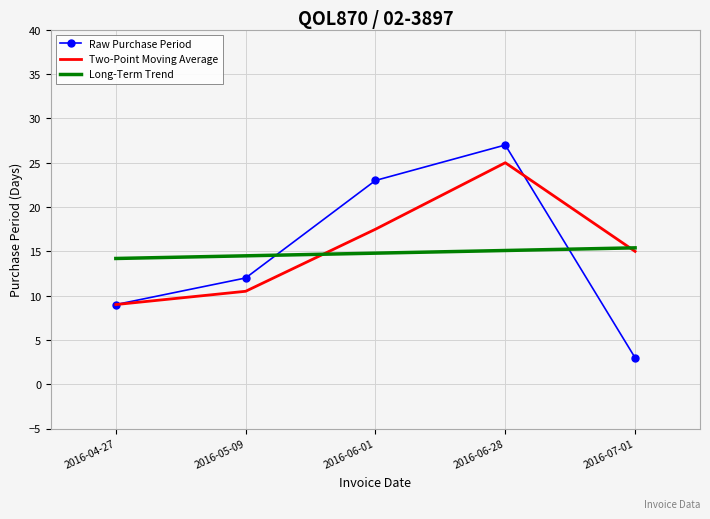

True or false: Two-Point Moving Average has a value of 28.9 at 2016-06-01.

False